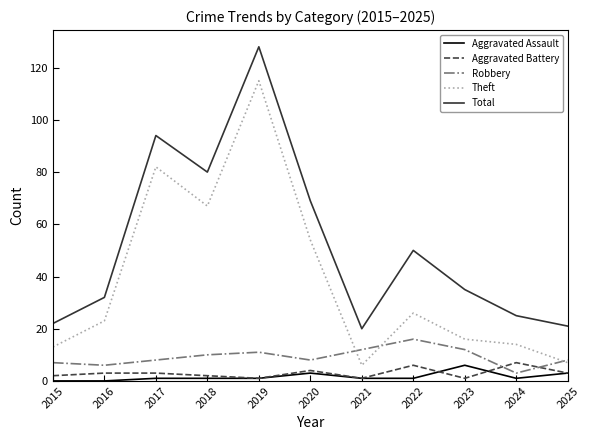

Does the chart have visible grid lines?

No